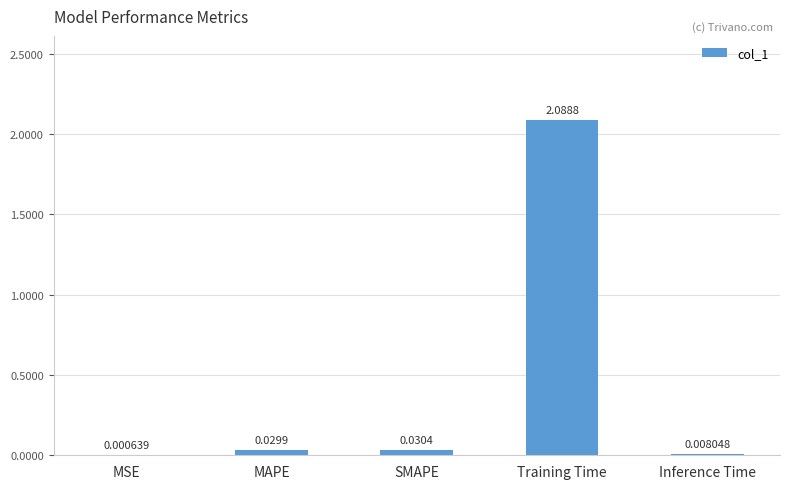

What is the sum of all values?

2.2